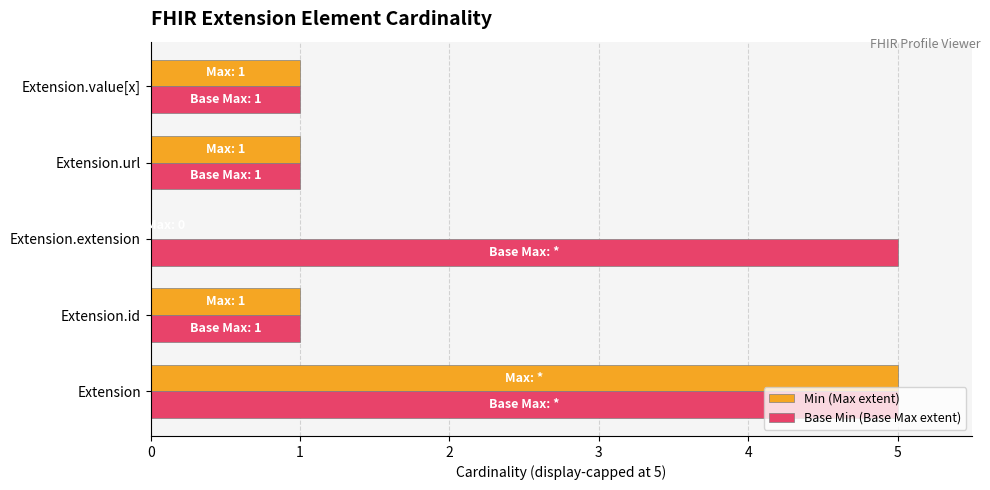

How many series are shown in this chart?

2